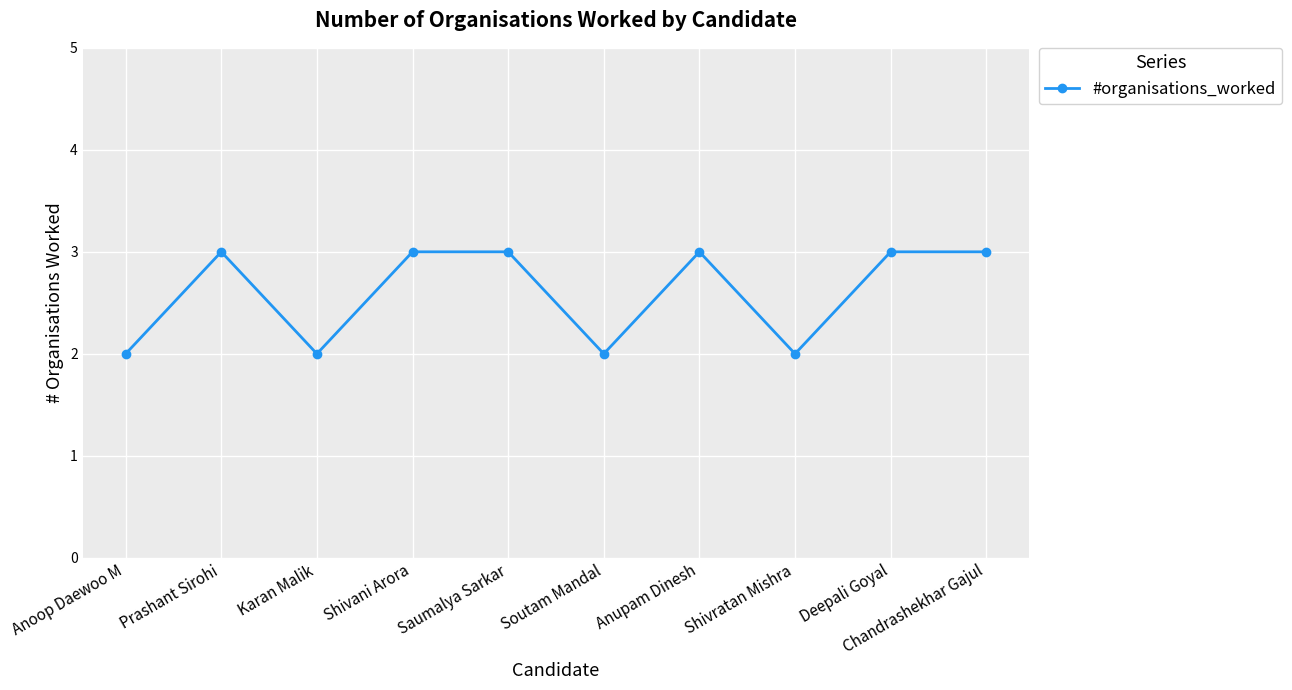

What is the difference between the values at Shivratan Mishra and Deepali Goyal?

1